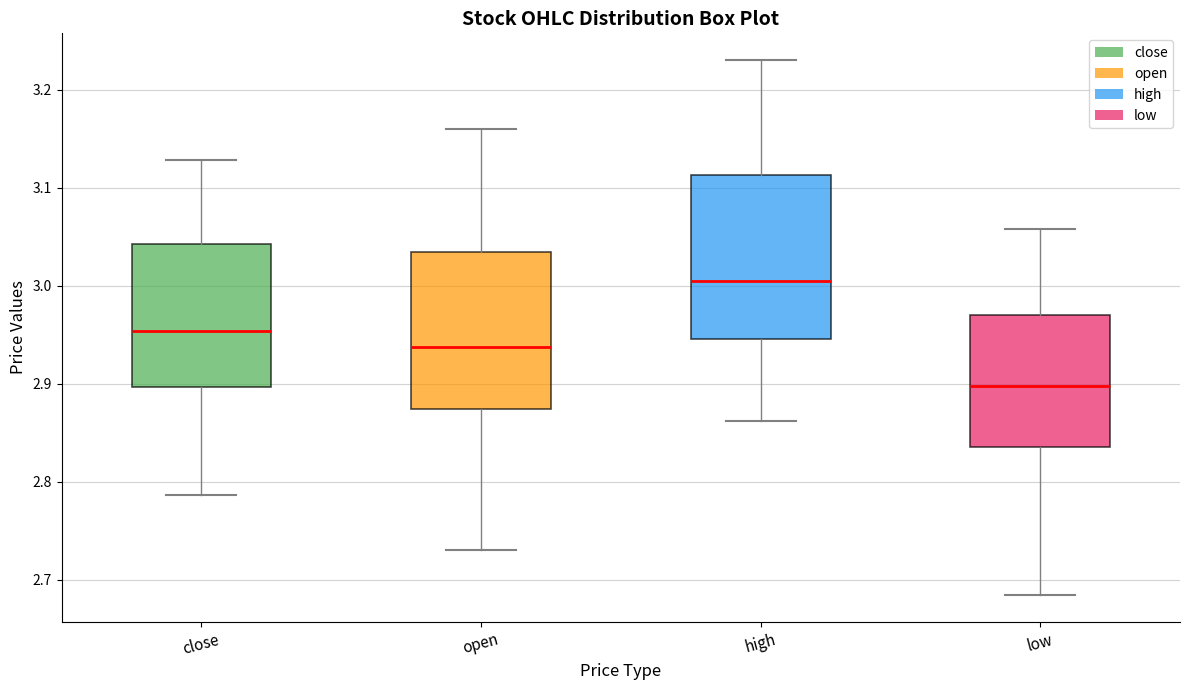

Where does the upper whisker of the box for low end on the y-axis? The values are not printed on the chart, so give them approximately, as read against the axis.

3.06